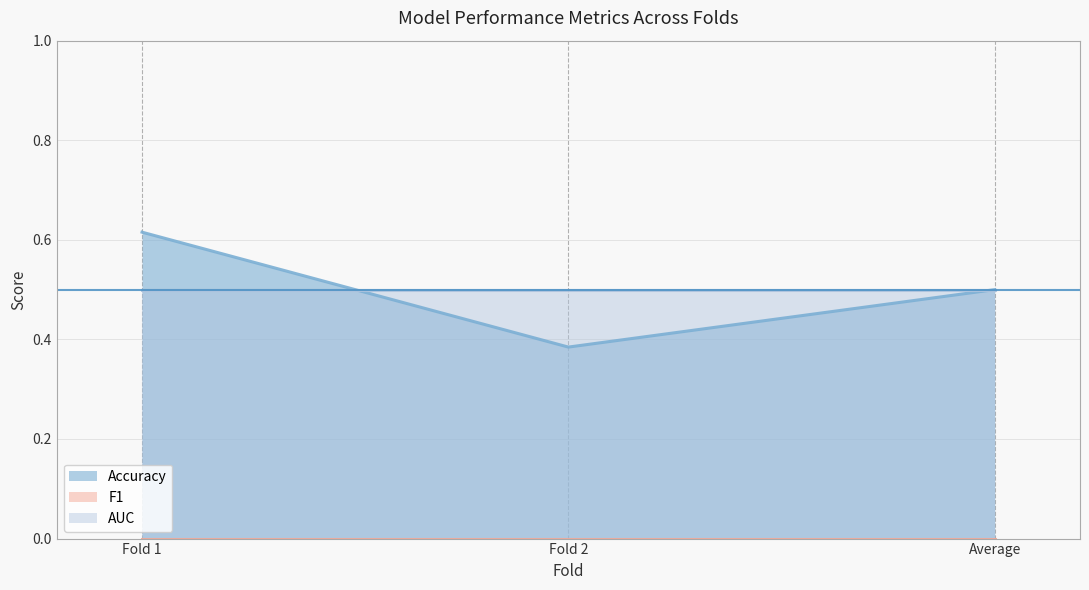

True or false: AUC has a value of 0.5 at Fold 2.

True